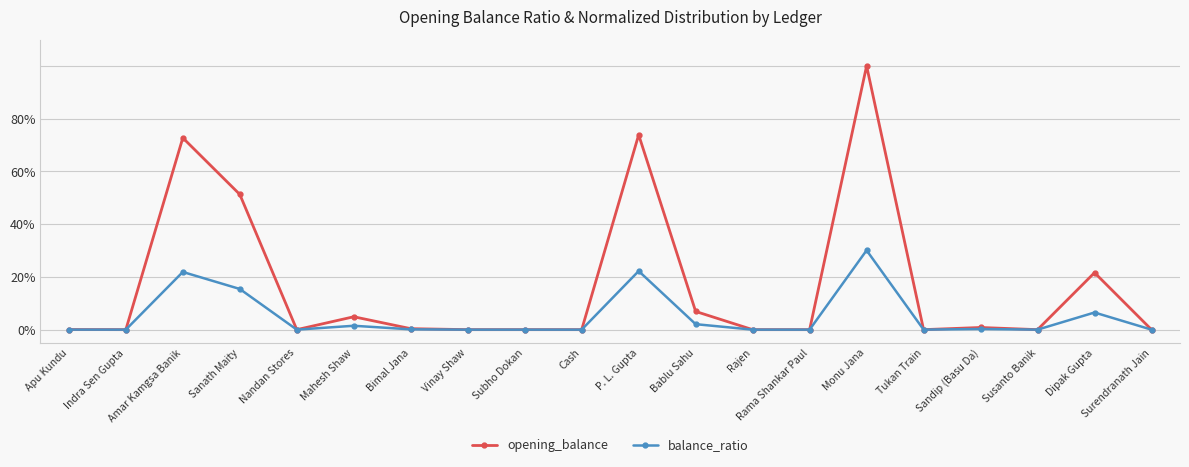

At which category is the sum across all series the highest?

Monu Jana